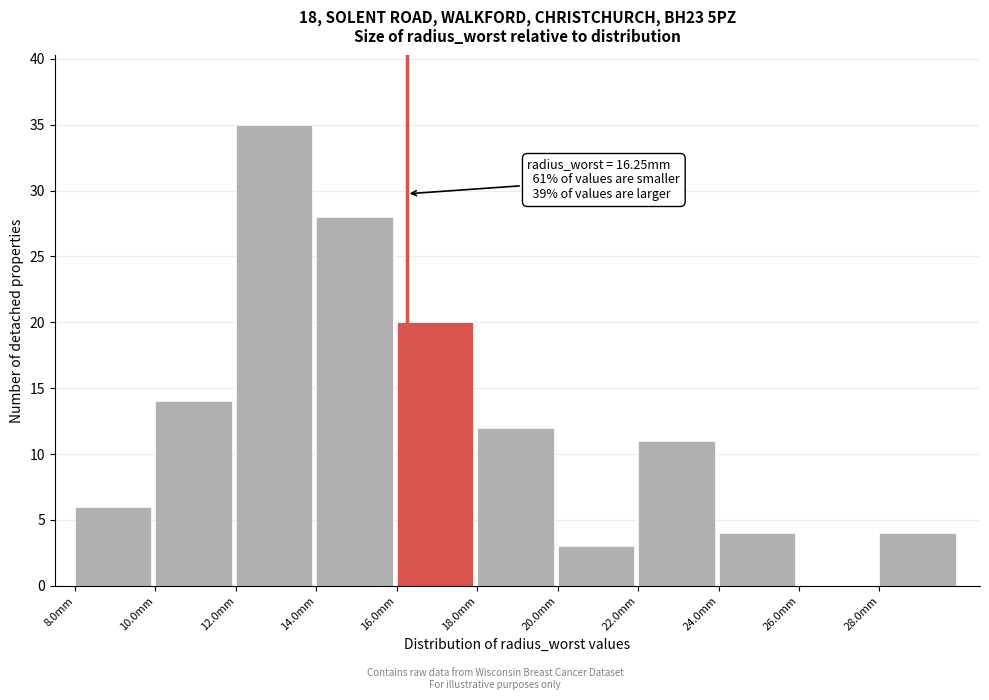

Over which range of the x-axis is the bar tallest?

12 to 14